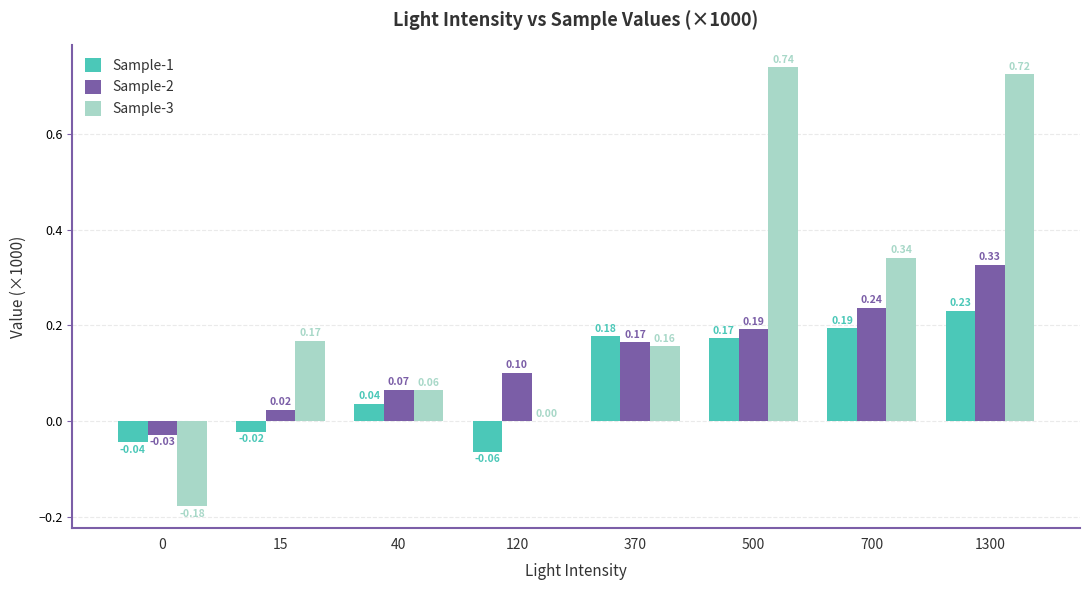

At which category is the sum across all series the highest?

1300